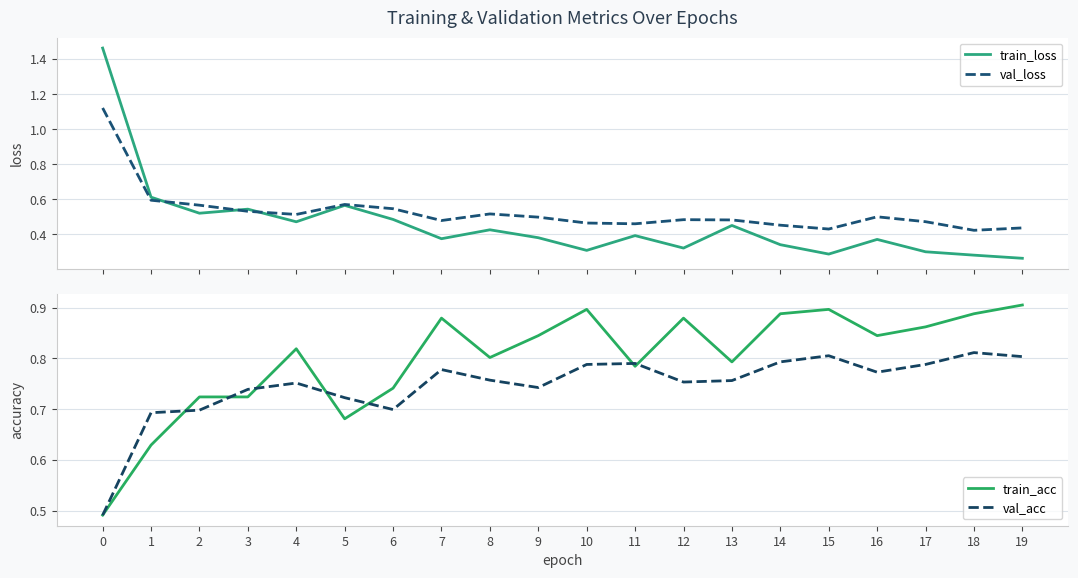

At 1, list the series in order from smallest to largest.

val_loss, train_loss, train_acc, val_acc